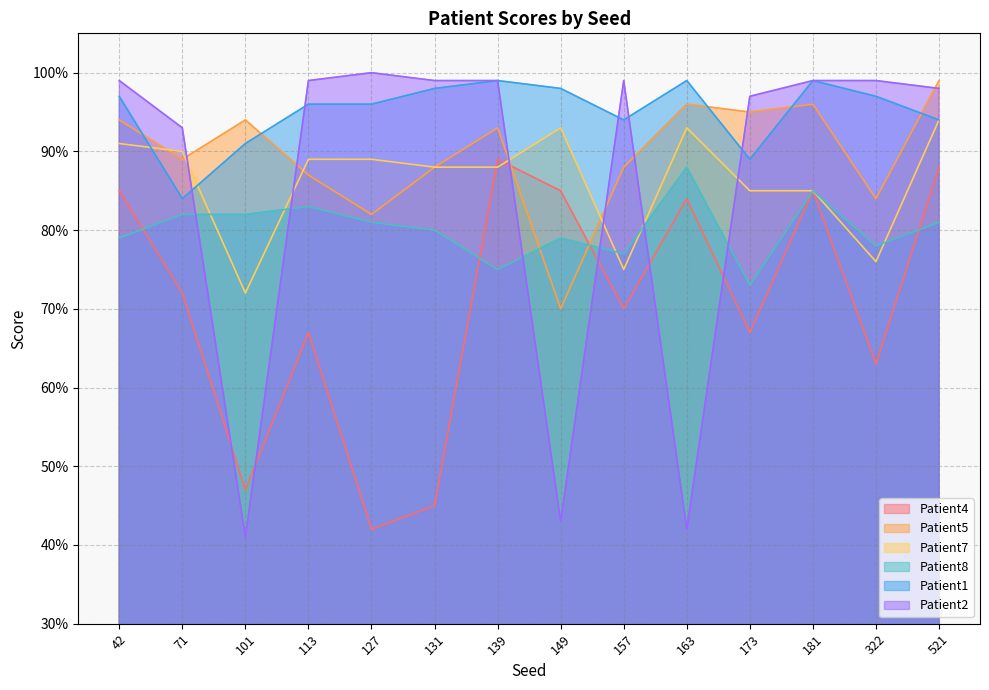

Reading left to right, list all the values displayed in this chart.

Patient4: 42=0.8	71=0.7	101=0.5	113=0.7	127=0.4	131=0.5	139=0.9	149=0.8	157=0.7	163=0.8	173=0.7	181=0.8	322=0.6	521=0.9
Patient5: 42=0.9	71=0.9	101=0.9	113=0.9	127=0.8	131=0.9	139=0.9	149=0.7	157=0.9	163=1.0	173=0.9	181=1.0	322=0.8	521=1.0
Patient7: 42=0.9	71=0.9	101=0.7	113=0.9	127=0.9	131=0.9	139=0.9	149=0.9	157=0.8	163=0.9	173=0.8	181=0.8	322=0.8	521=0.9
Patient8: 42=0.8	71=0.8	101=0.8	113=0.8	127=0.8	131=0.8	139=0.8	149=0.8	157=0.8	163=0.9	173=0.7	181=0.8	322=0.8	521=0.8
Patient1: 42=1.0	71=0.8	101=0.9	113=1.0	127=1.0	131=1.0	139=1.0	149=1.0	157=0.9	163=1.0	173=0.9	181=1.0	322=1.0	521=0.9
Patient2: 42=1.0	71=0.9	101=0.4	113=1.0	127=1.0	131=1.0	139=1.0	149=0.4	157=1.0	163=0.4	173=1.0	181=1.0	322=1.0	521=1.0